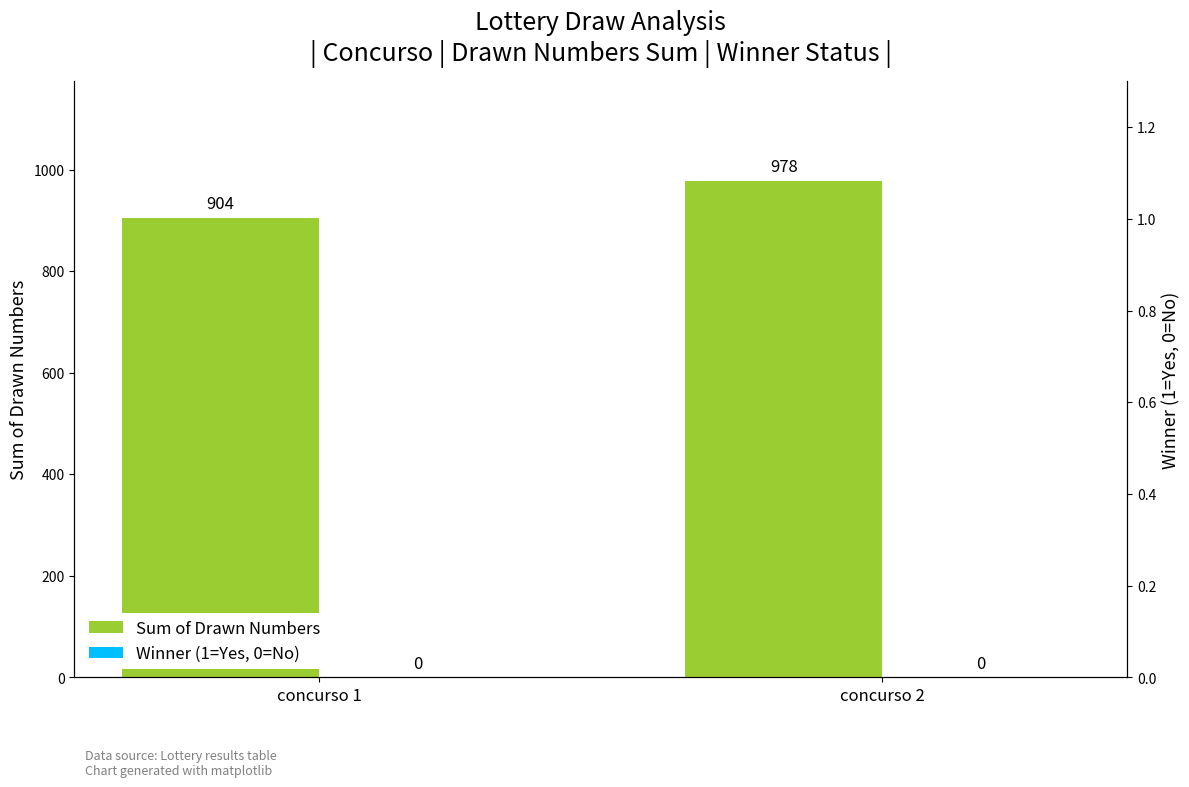

Between concurso 1 and concurso 2, which is larger?

concurso 2